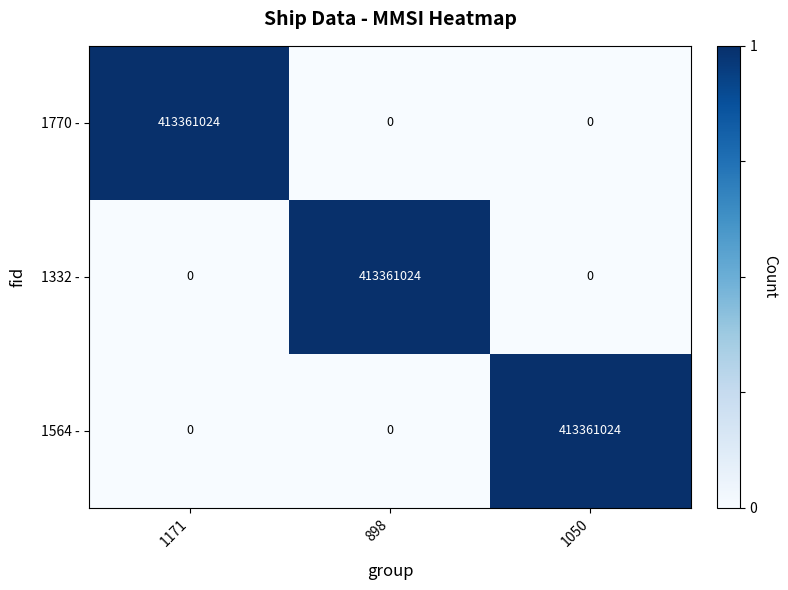

What is the difference between the highest and lowest values at 898?

413361024